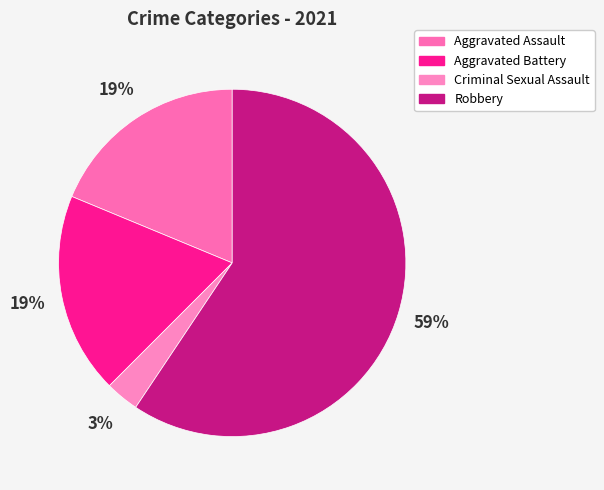

What percentage do Robbery and Aggravated Battery together represent?

78.1%